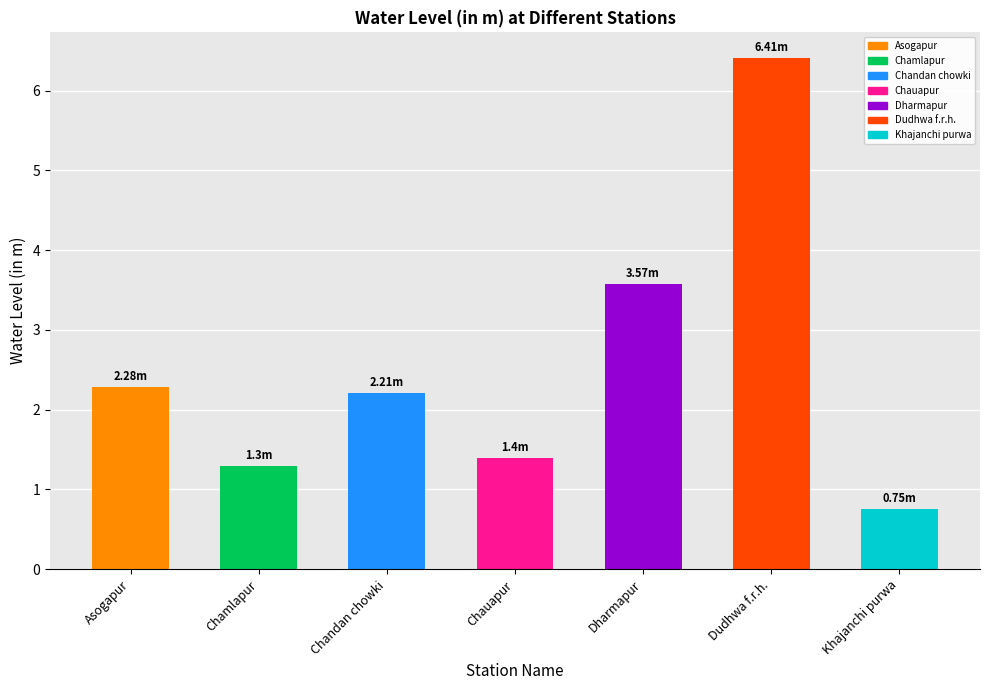

What is the greatest value displayed?

6.4